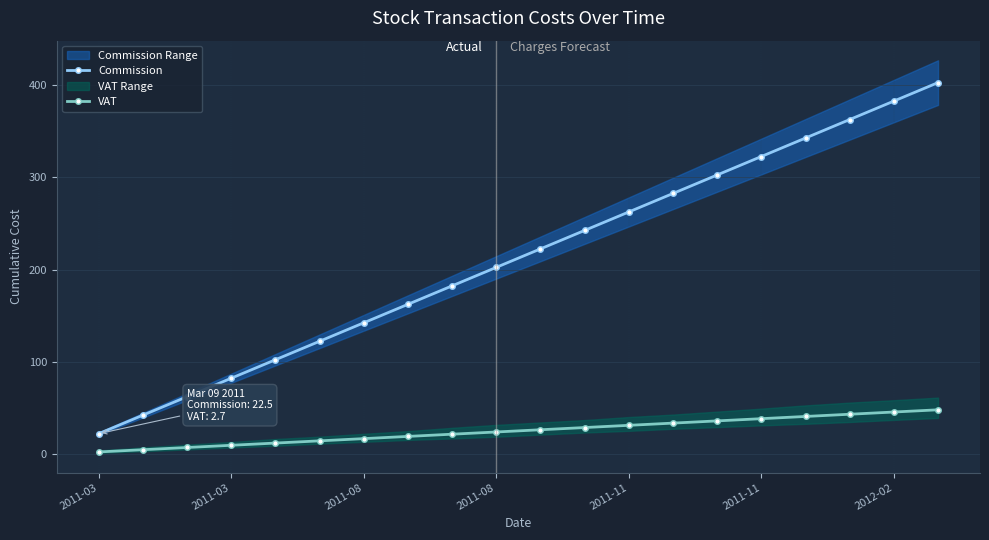

What is the greatest value displayed?

402.5